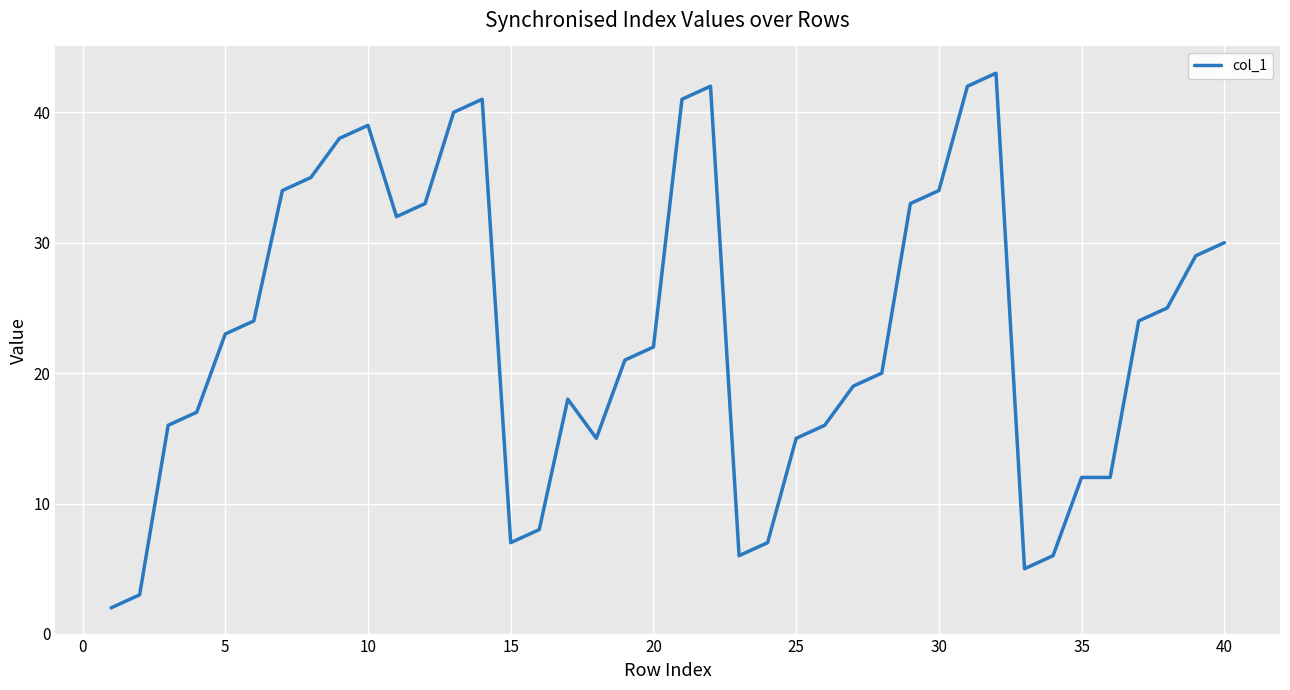

What is the smallest value displayed?

2